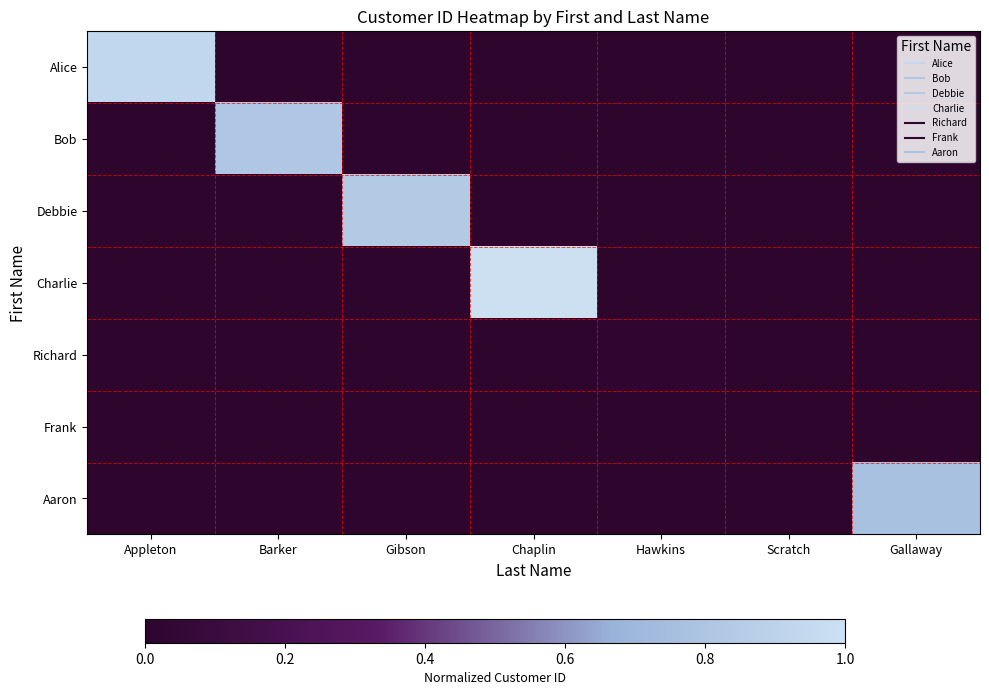

How many distinct data groups are displayed?

7